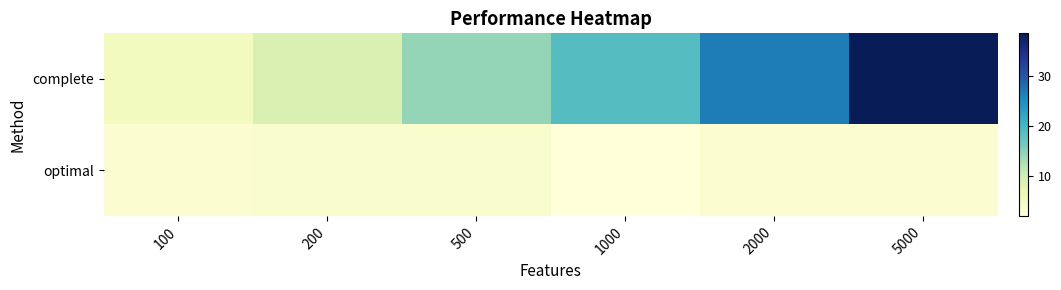

Which series has the largest range (max minus min)?

complete